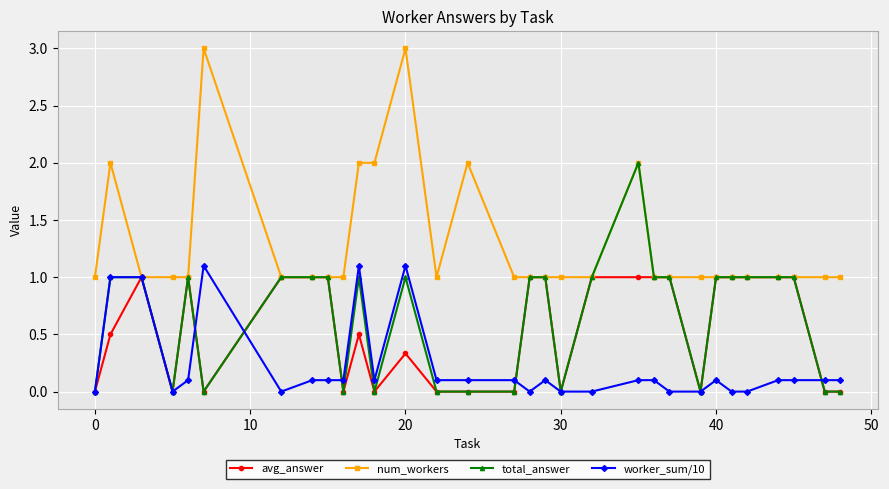

What is the greatest value displayed?

3.0